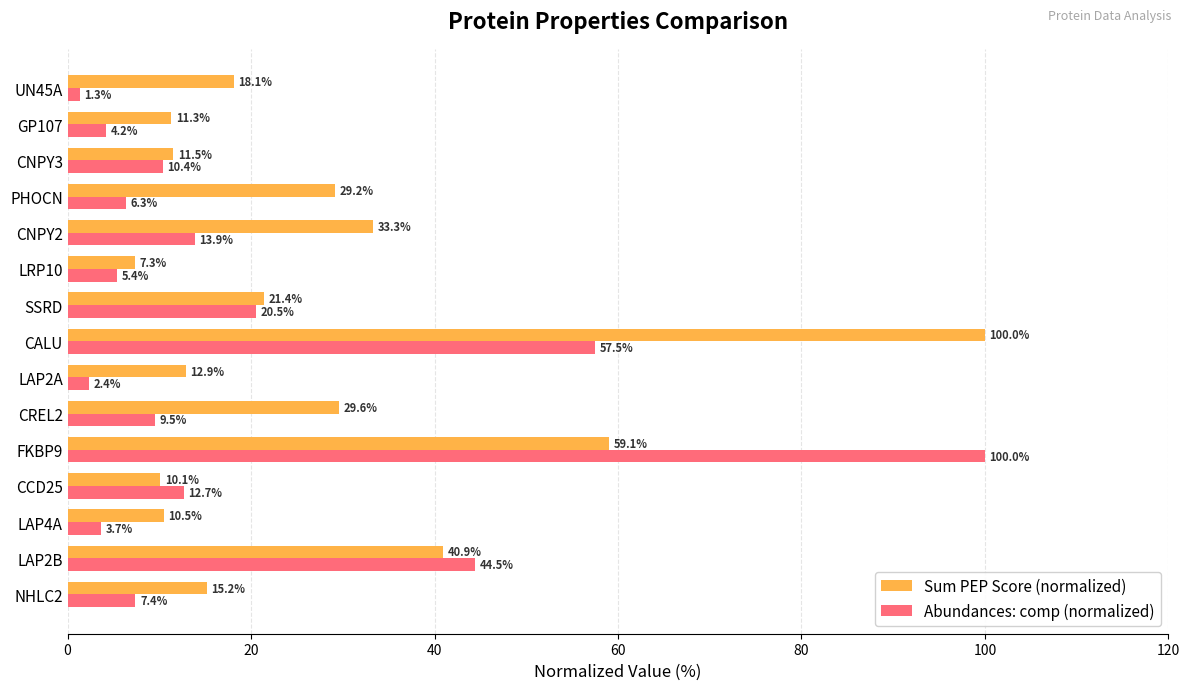

Is it true that Sum PEP Score (normalized) equals 37.9 at SSRD?

False